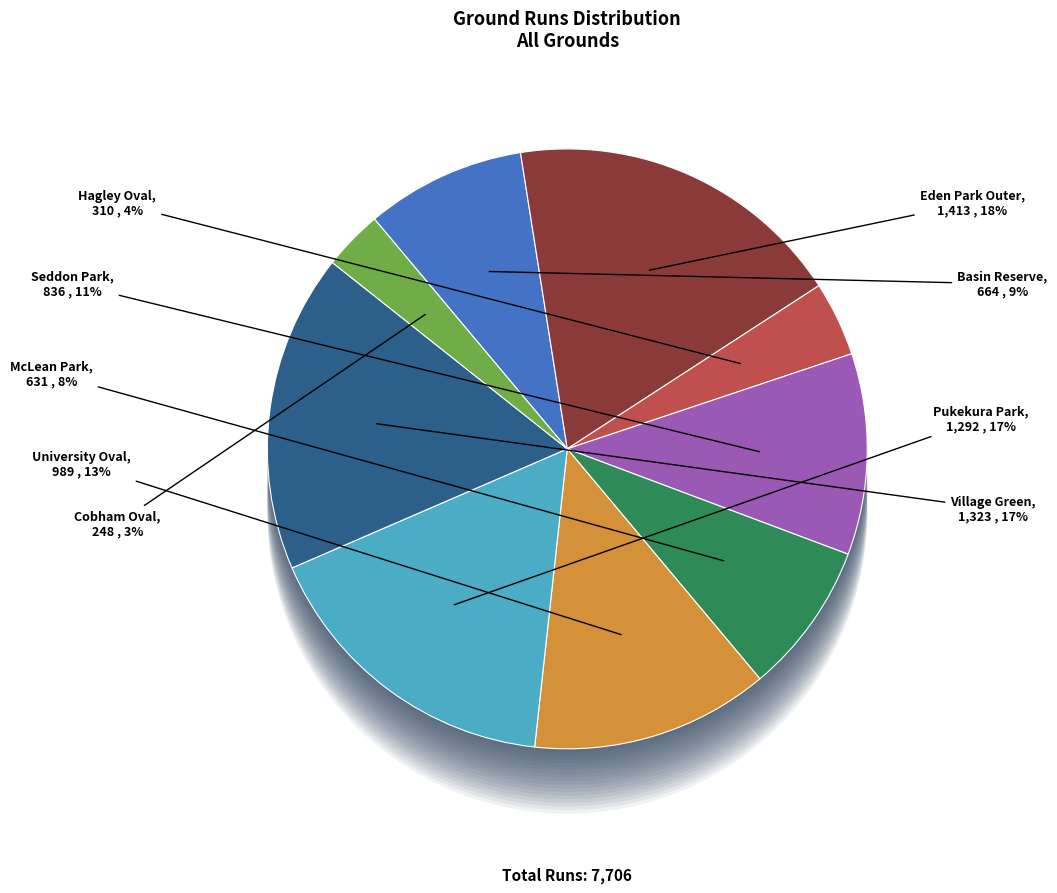

Which slice is the smallest?

Cobham Oval